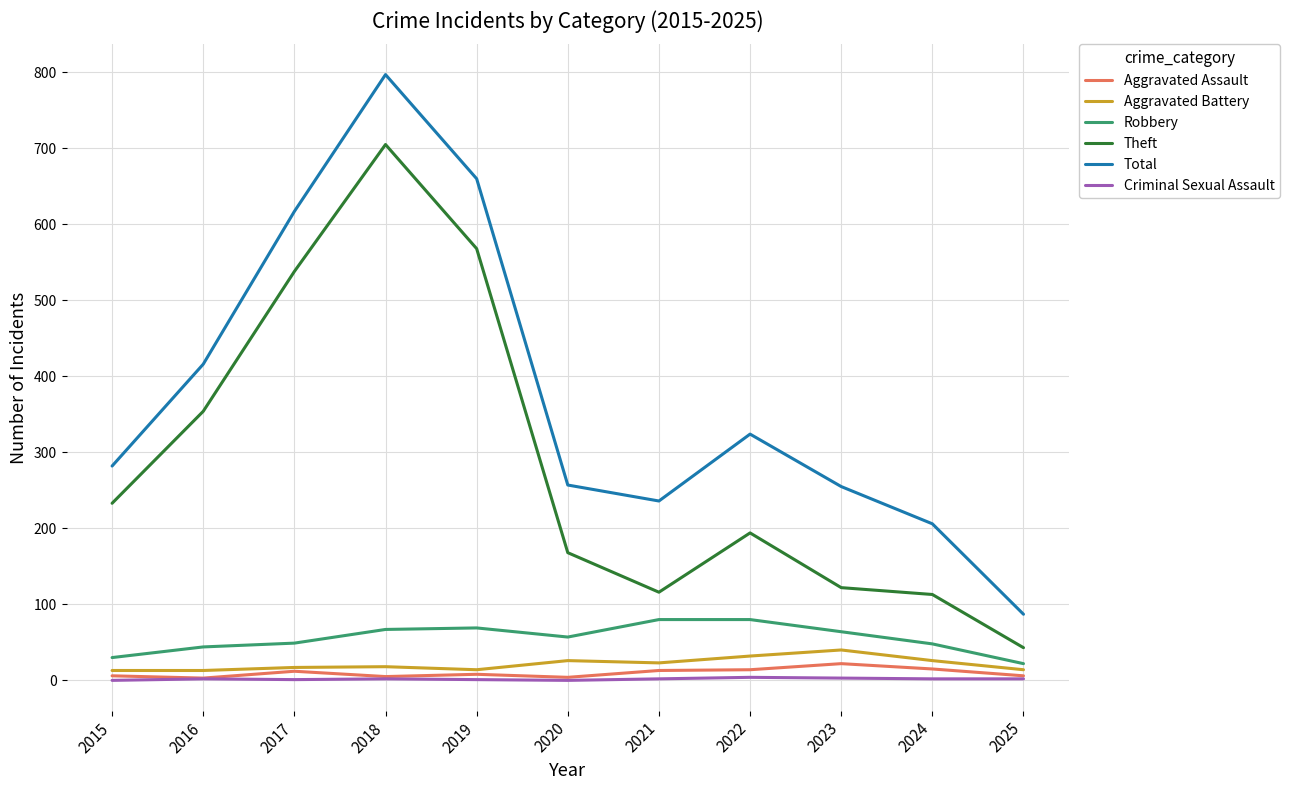

Which series has the largest range (max minus min)?

Total